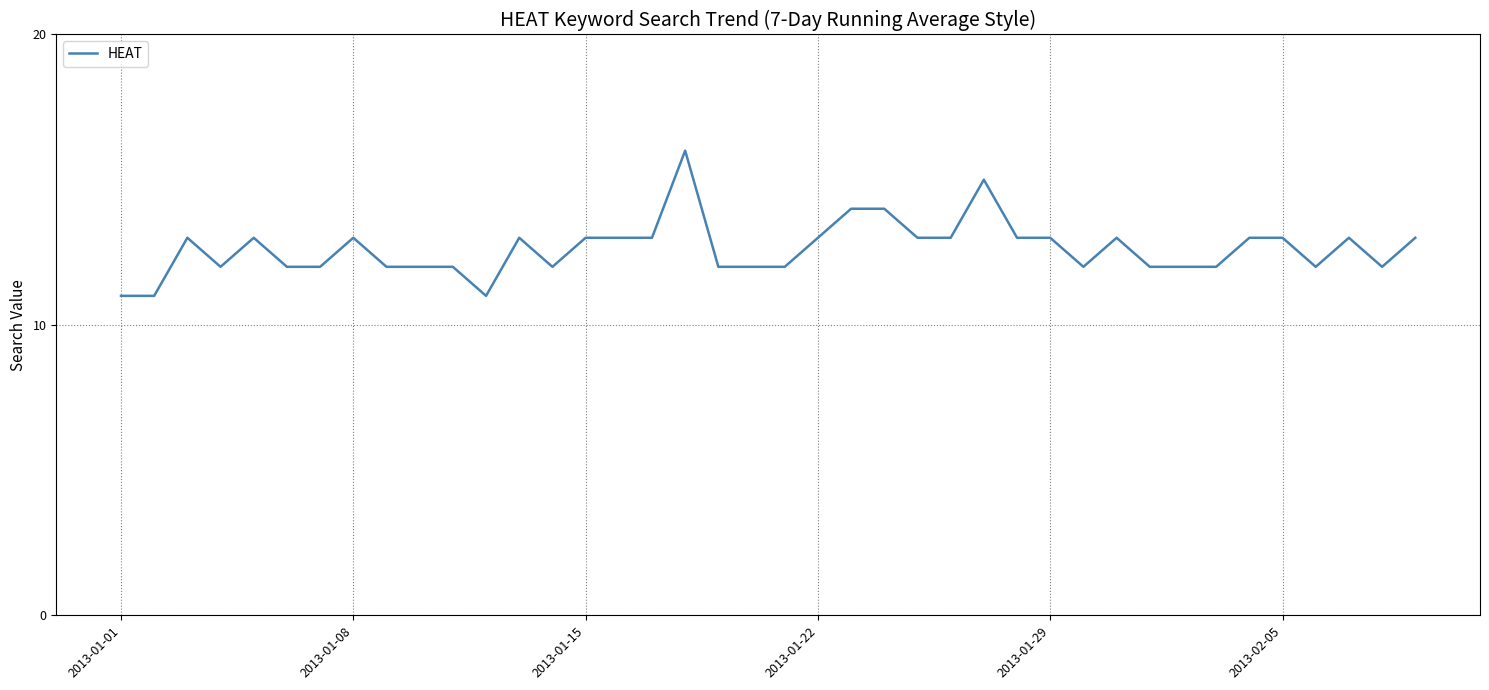

What is the greatest value displayed?

16